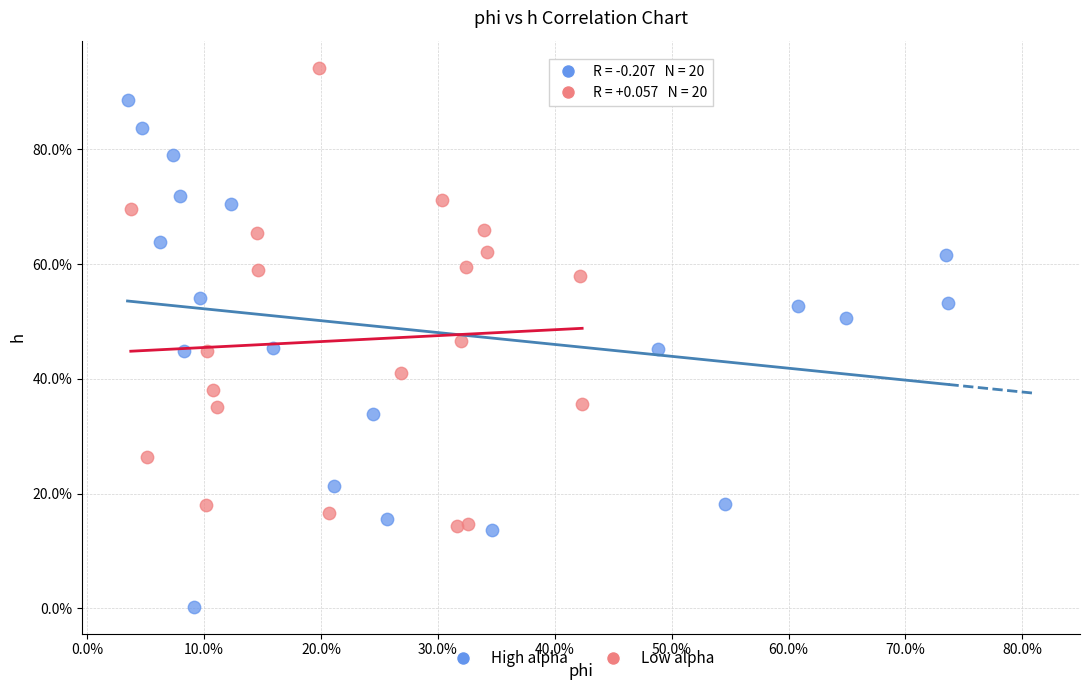

What are all the series names shown in the legend?

High alpha, Low alpha